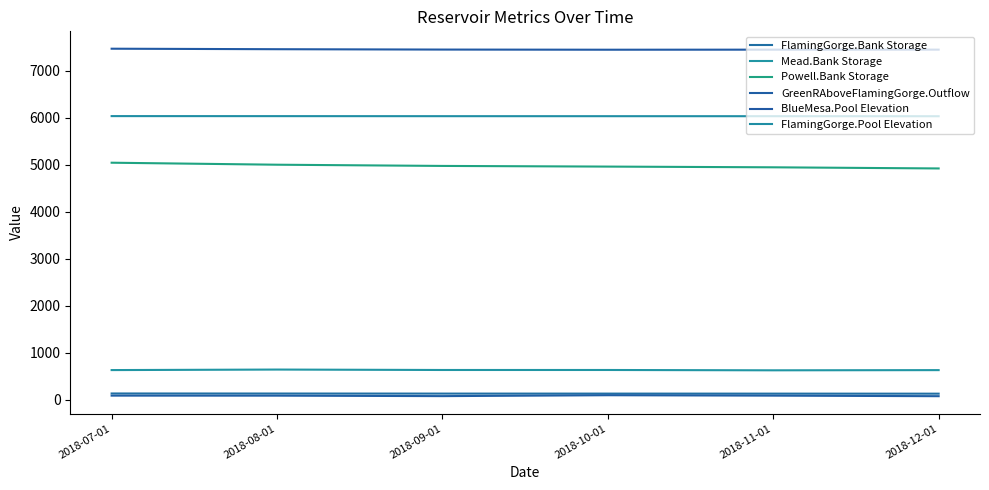

What is the minimum value shown in the chart?

78.5